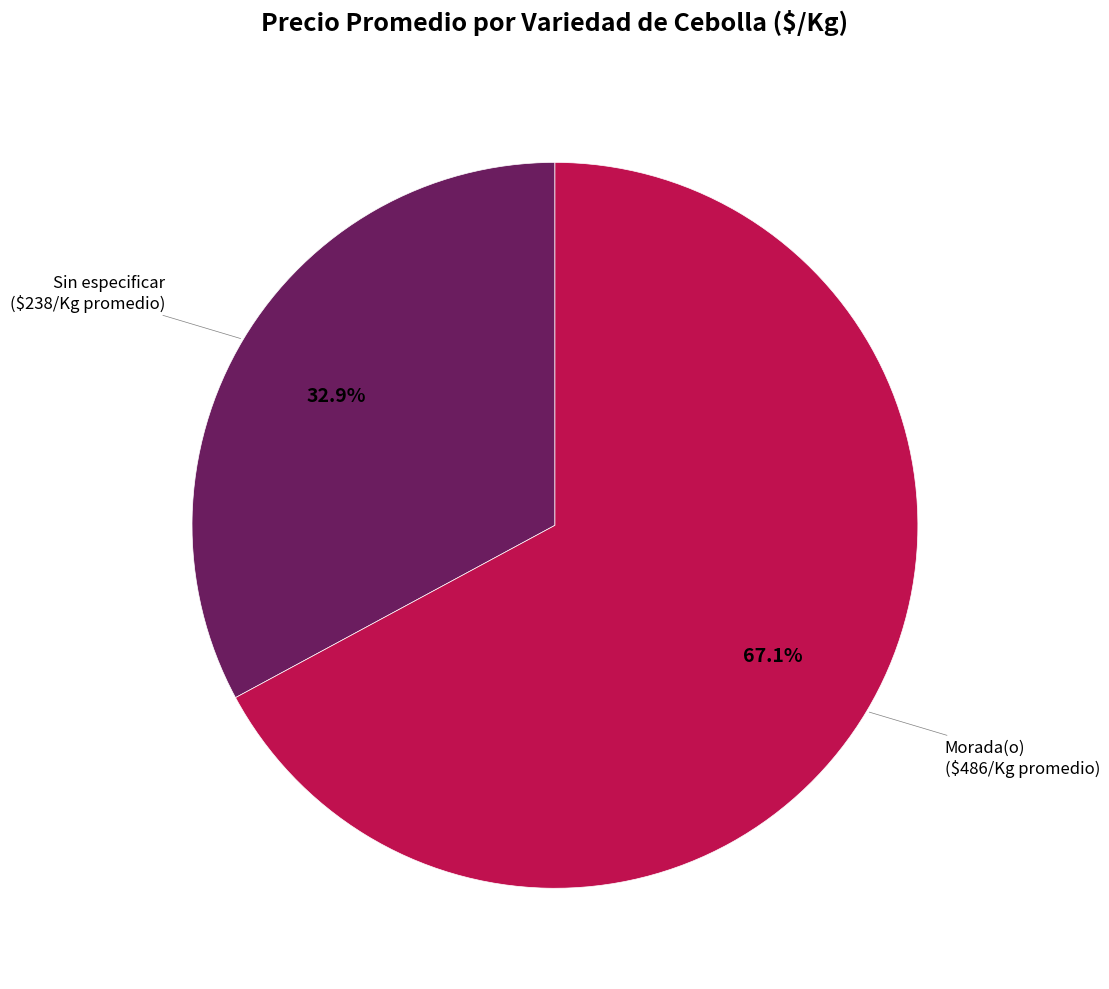

Does any single category account for the majority?

Yes